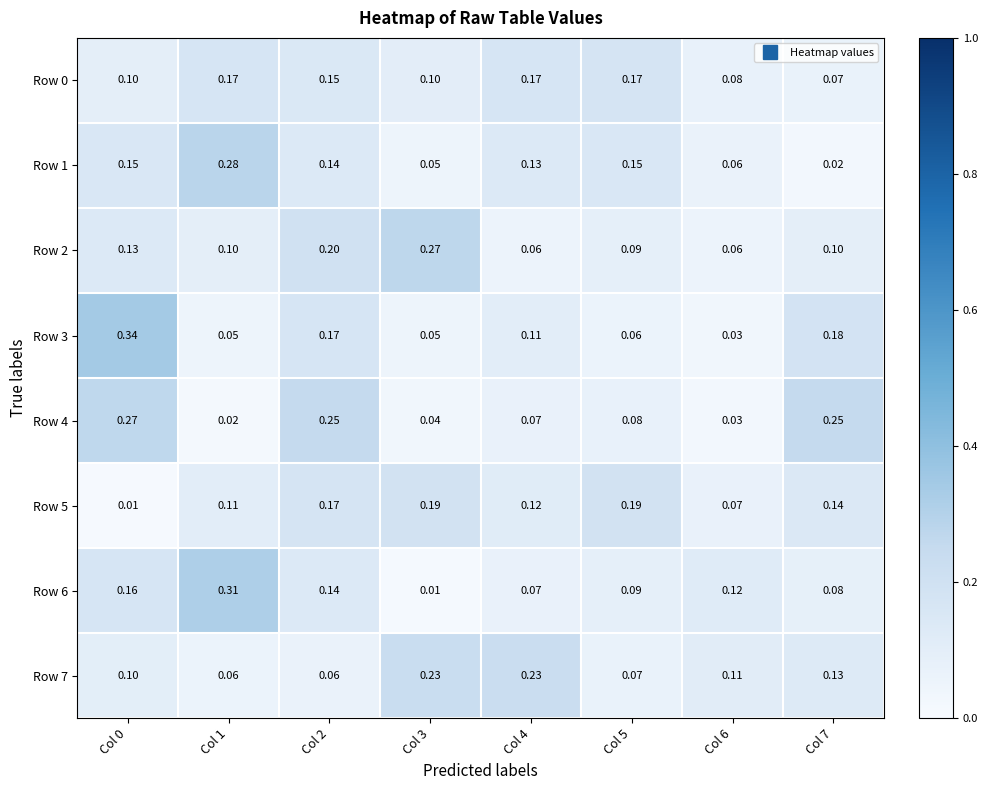

Is the value of Row 2 at Col 2 greater than the value of Row 7 at Col 0?

Yes